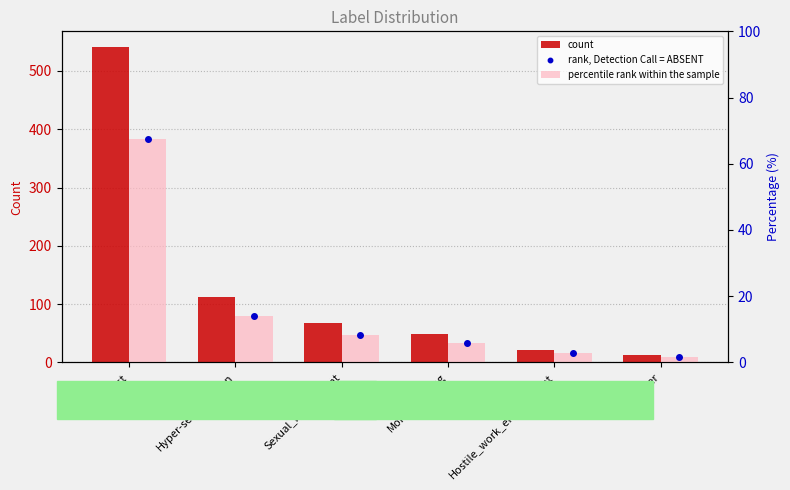

What is the label of the 3rd bar from the left?

Sexual_harassment